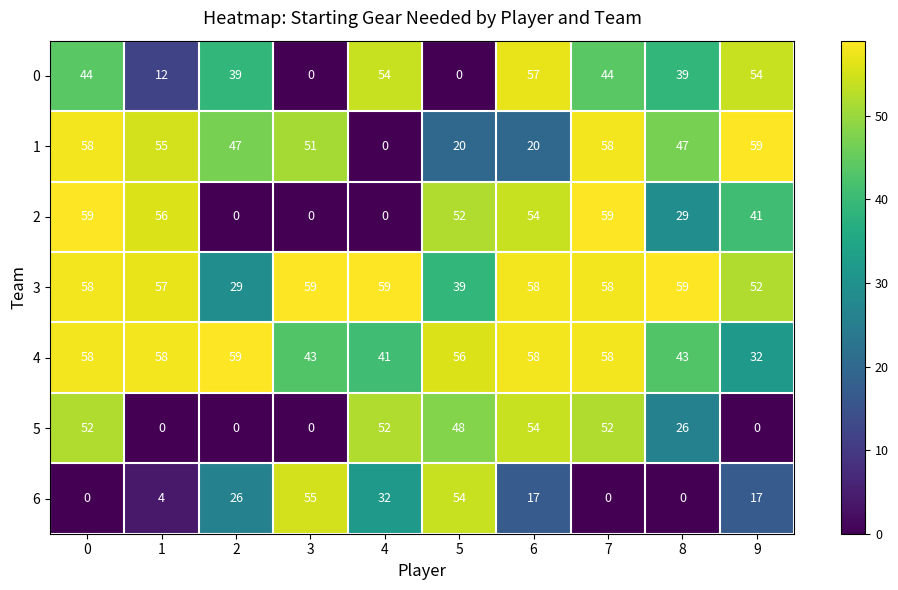

Rank the series at 9 from highest to lowest value.

1, 0, 3, 2, 4, 6, 5